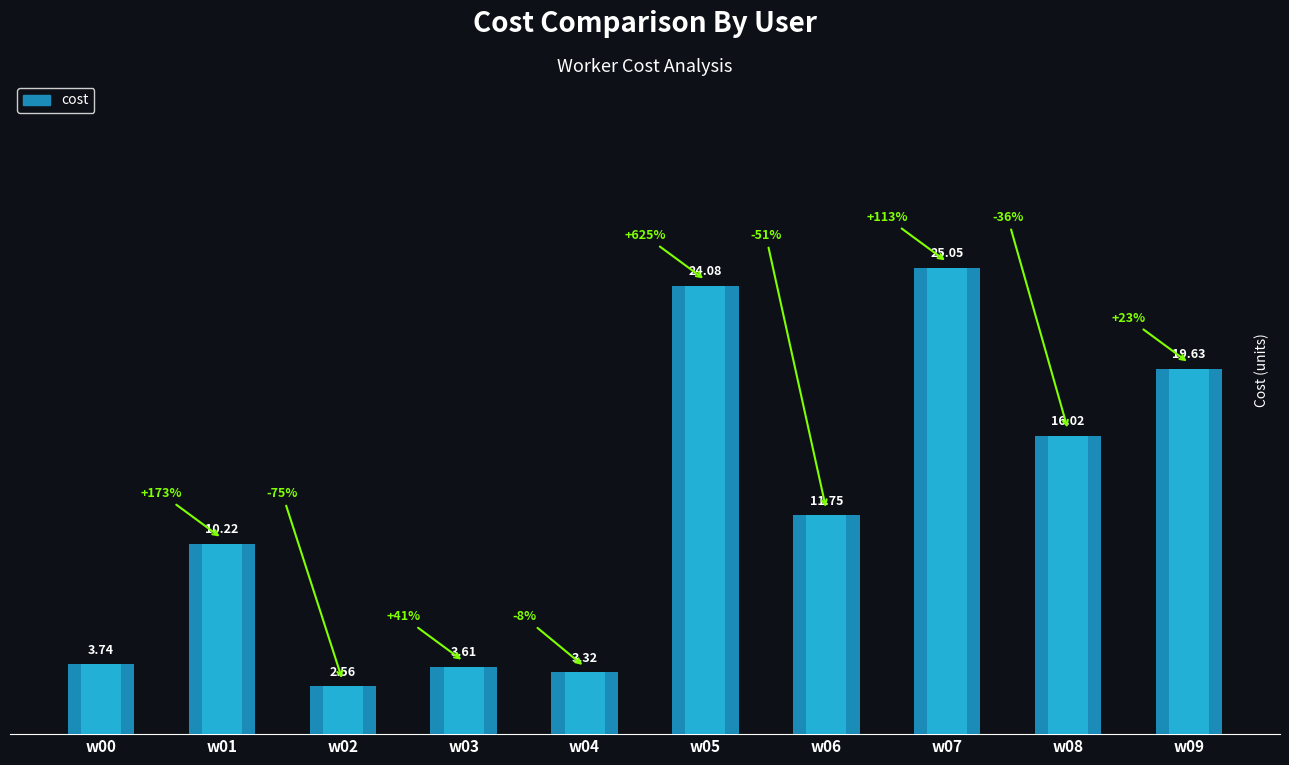

How many data points are less than 11?

5